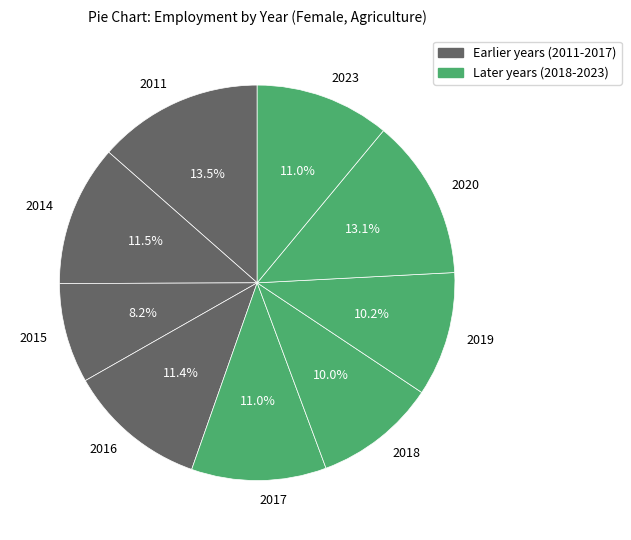

Between 2015 and 2020, which is larger?

2020